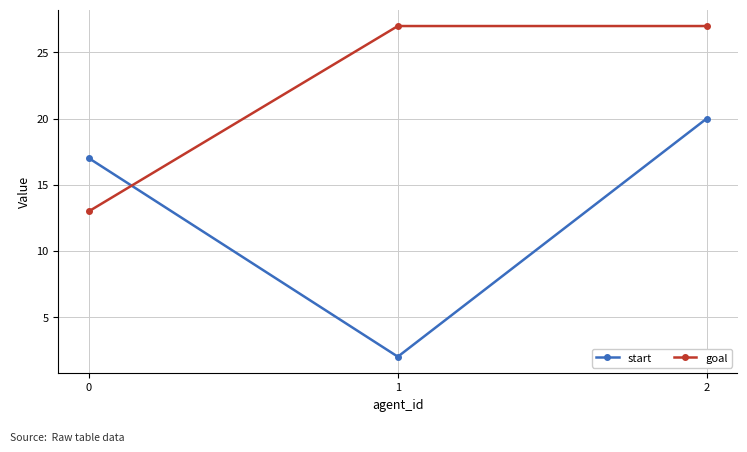

What is the difference between the highest and lowest values at 0?

4